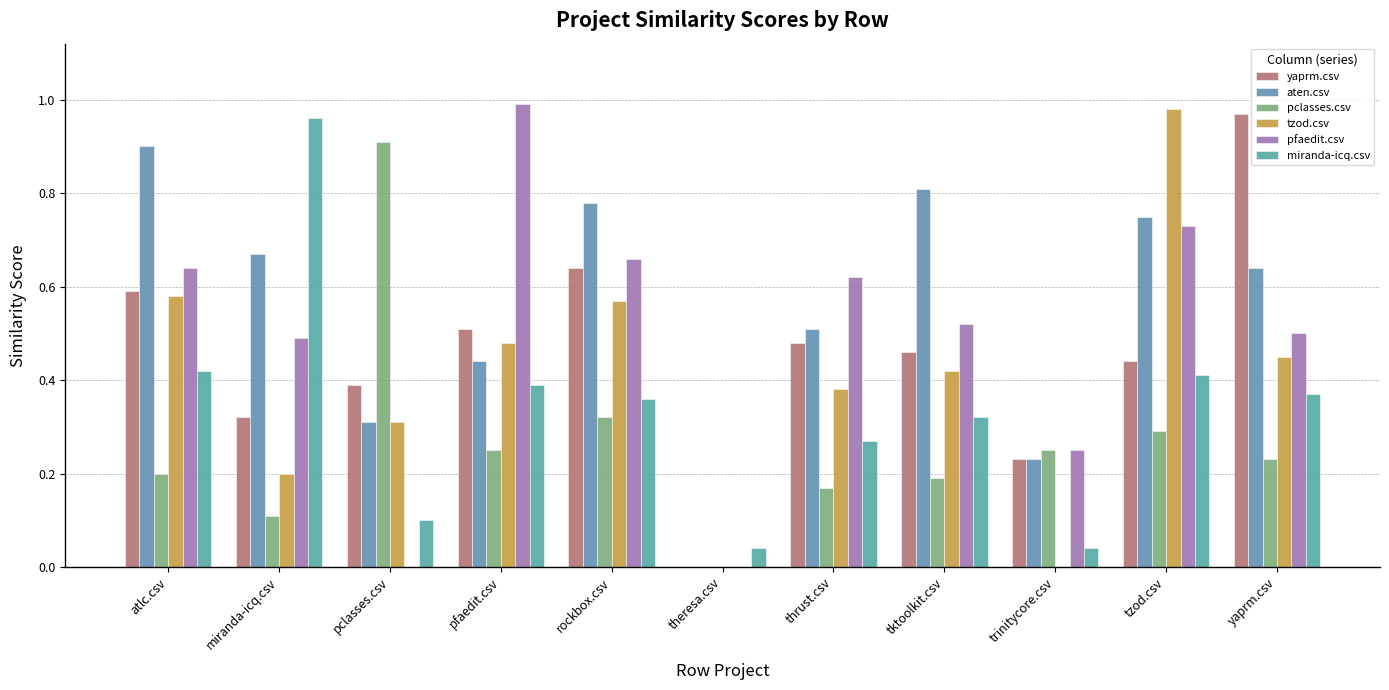

Reading right to left, extract all data points from this chart.

yaprm.csv: 1.0	0.4	0.2	0.5	0.5	0.0	0.6	0.5	0.4	0.3	0.6
aten.csv: 0.6	0.8	0.2	0.8	0.5	0.0	0.8	0.4	0.3	0.7	0.9
pclasses.csv: 0.2	0.3	0.2	0.2	0.2	0.0	0.3	0.2	0.9	0.1	0.2
tzod.csv: 0.5	1.0	0.0	0.4	0.4	0.0	0.6	0.5	0.3	0.2	0.6
pfaedit.csv: 0.5	0.7	0.2	0.5	0.6	0.0	0.7	1.0	0.0	0.5	0.6
miranda-icq.csv: 0.4	0.4	0.0	0.3	0.3	0.0	0.4	0.4	0.1	1.0	0.4